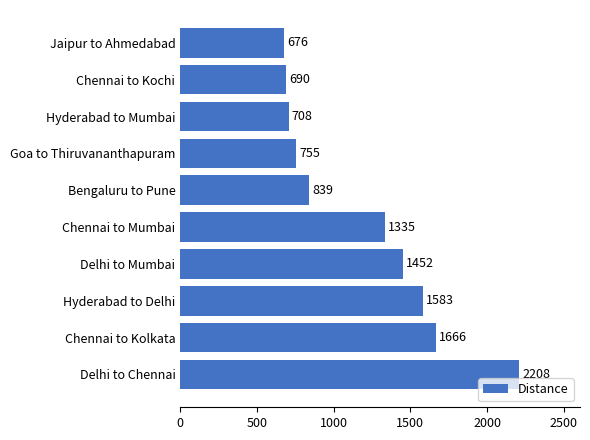

The chart shows a value of 2662 at Chennai to Kolkata. True or false?

False